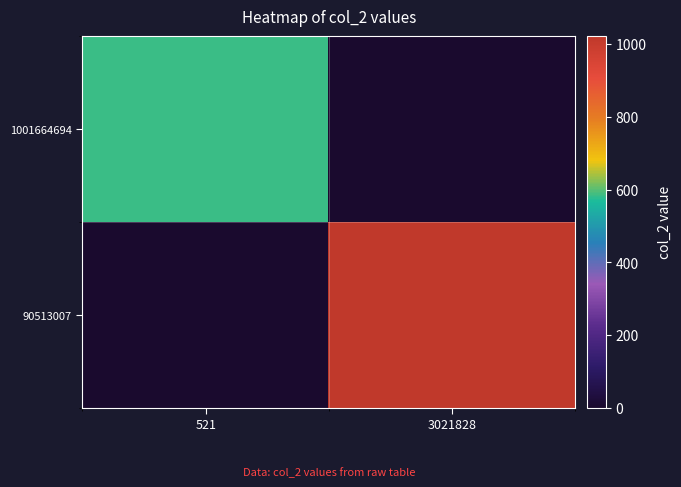

List the series in order of their overall mean, lowest first.

1001664694, 90513007